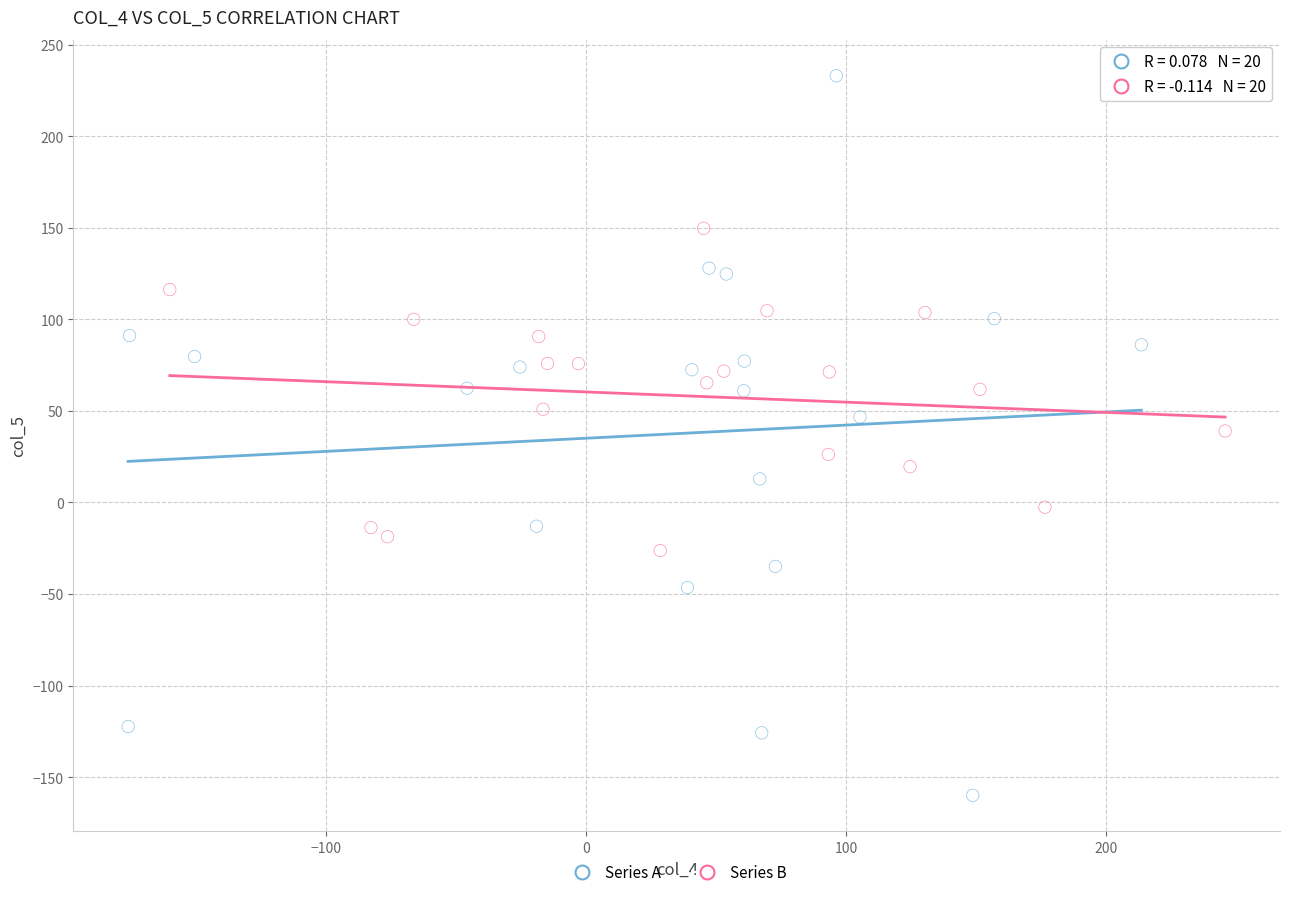

Which series has the largest Y range (max minus min)?

Series A